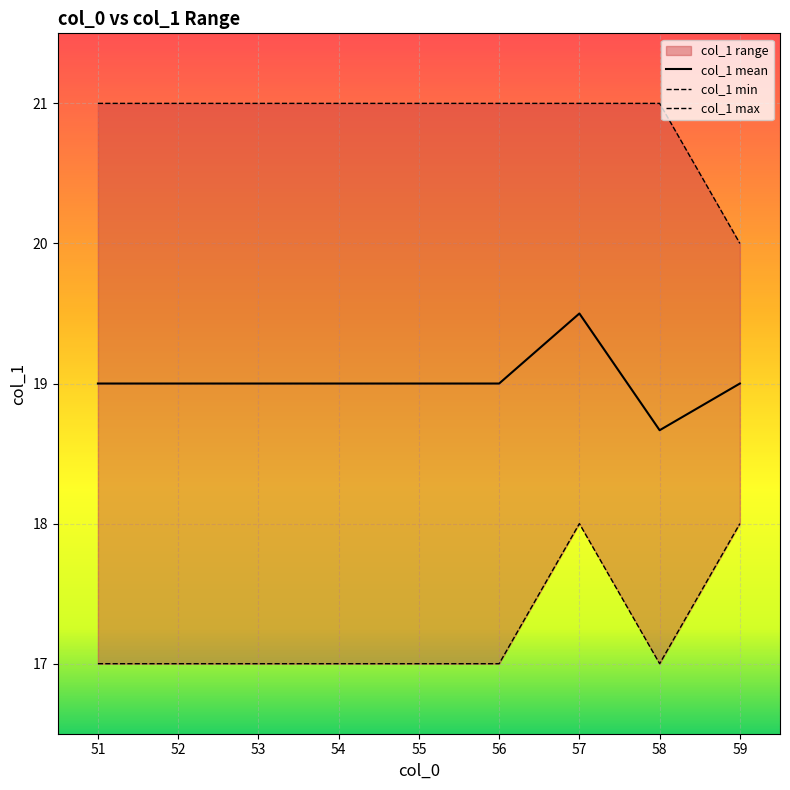

What is the minimum value for col_1 mean?

18.7